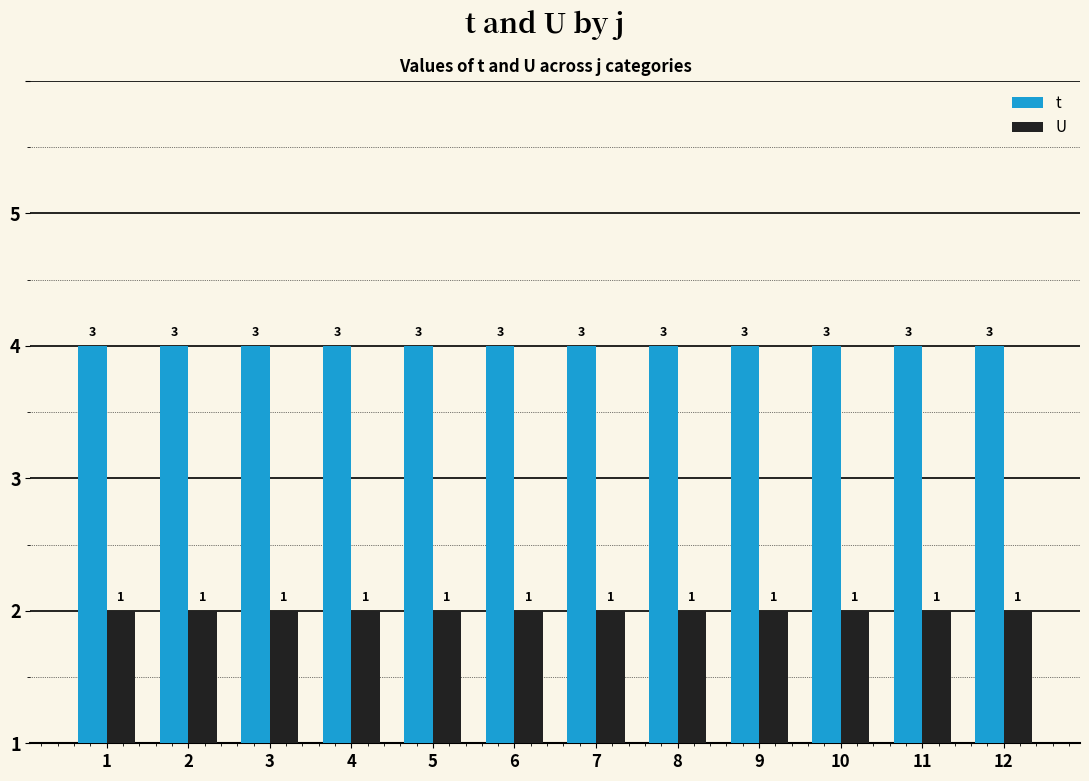

List the series in order of their overall mean, highest first.

t, U